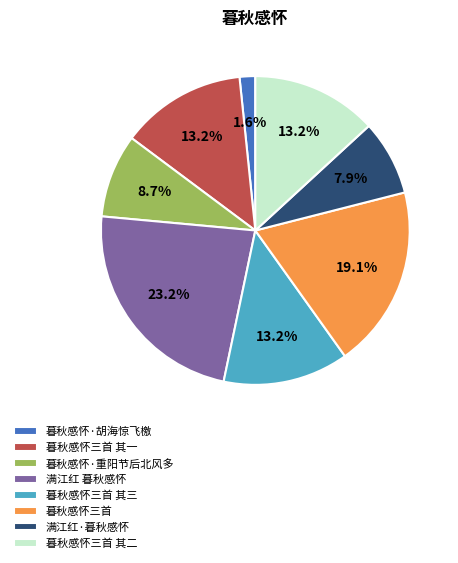

Approximately how many times larger is the value at 暮秋感怀三首 其二 compared to 暮秋感怀三首 其一?

1.0